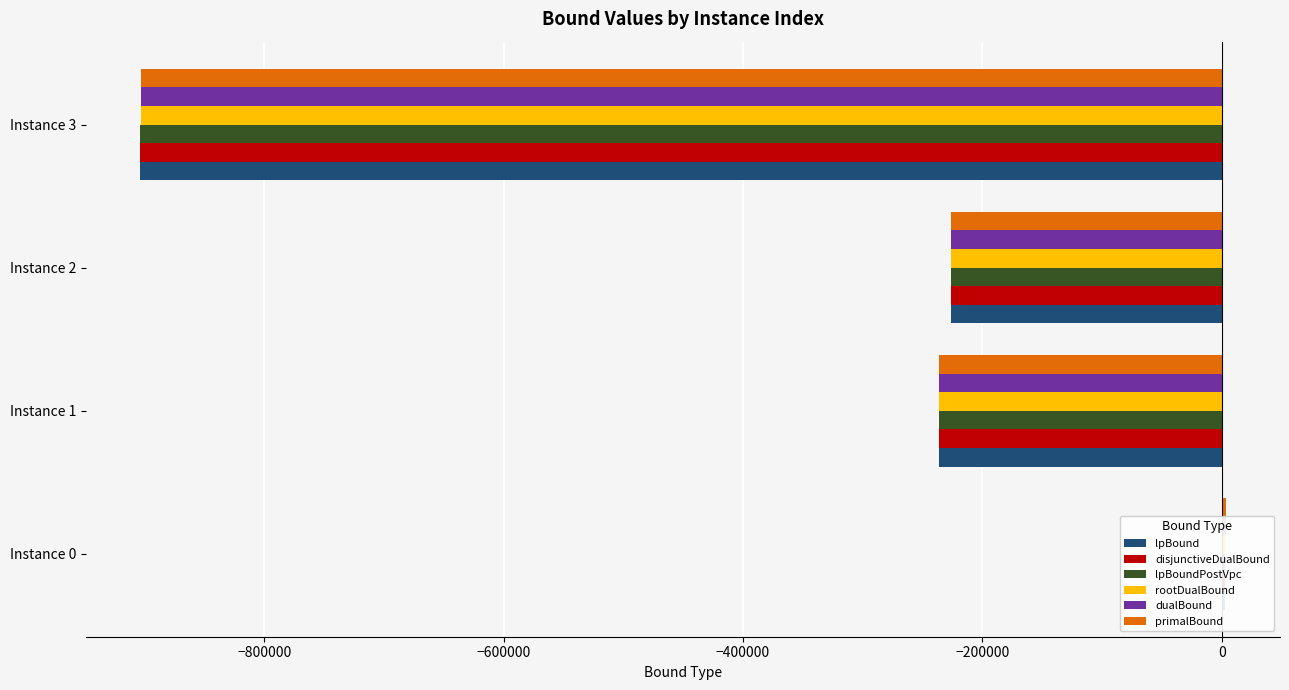

What value does the disjunctiveDualBound series have at Instance 3?

-903380.8